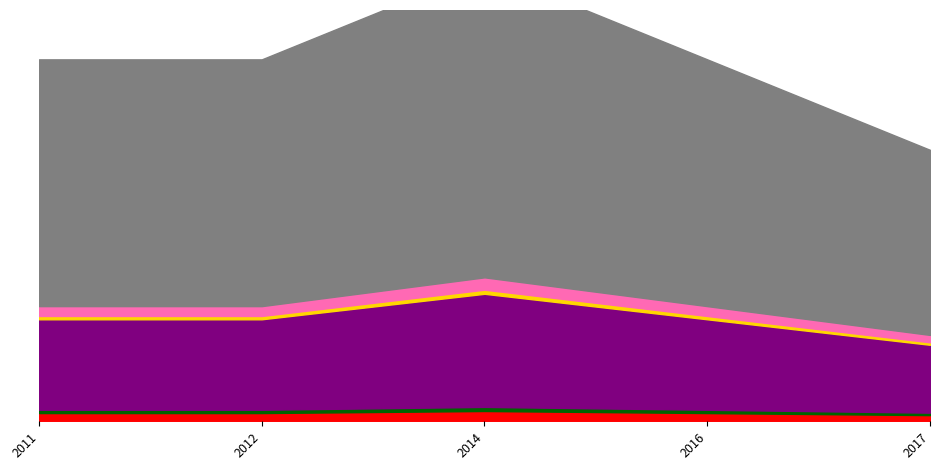

How many interior local peaks (higher than both neighbors) does the data have?

1